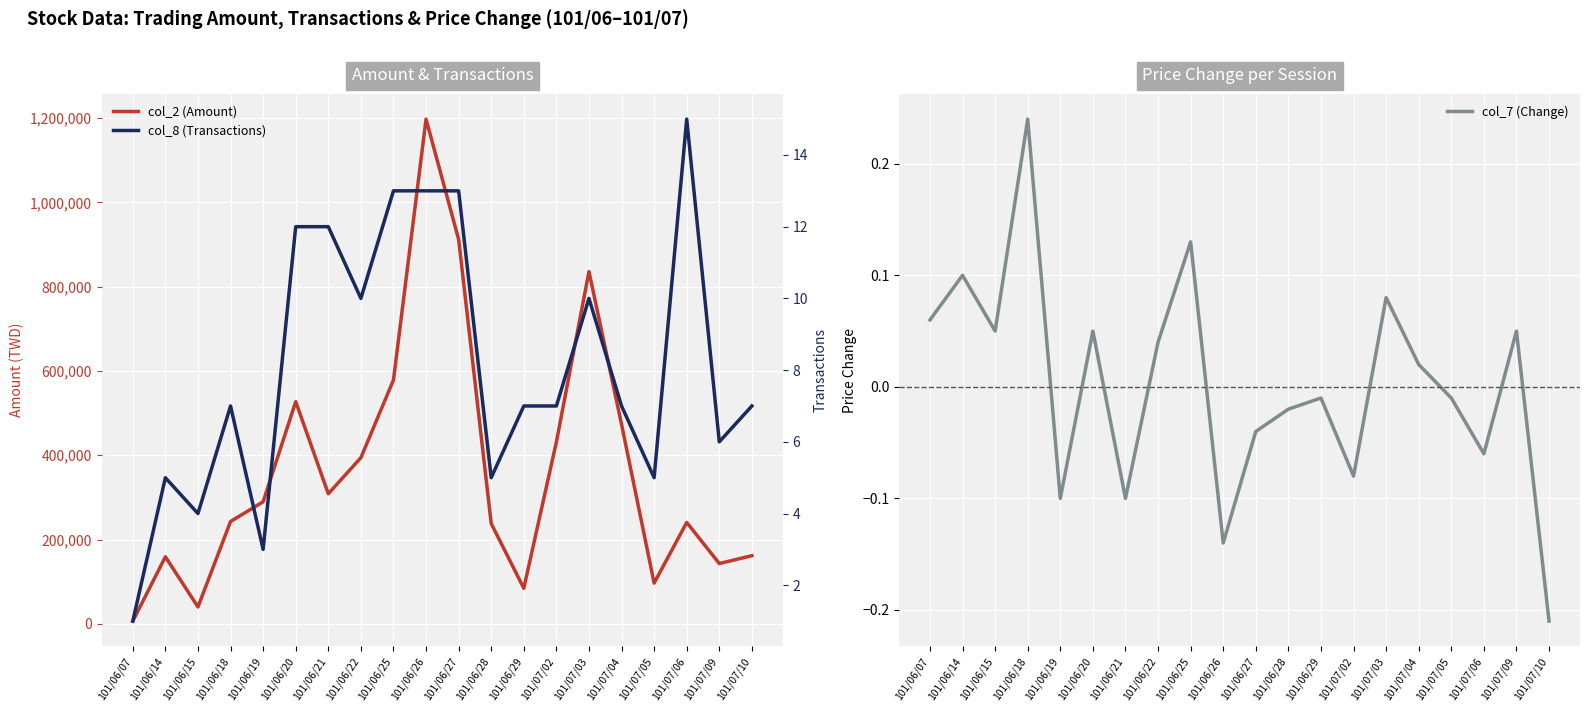

Which series changed the most between 101/06/07 and 101/06/28?

col_2 (Amount)